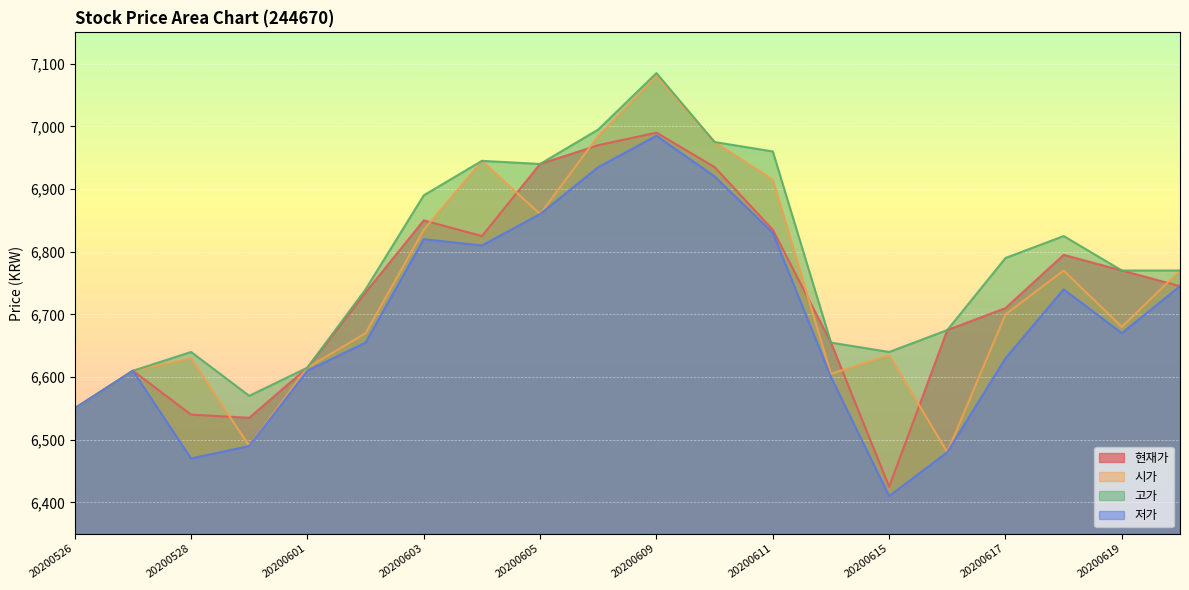

What is the difference between the 시가 values at 20200611 and 20200610?

60